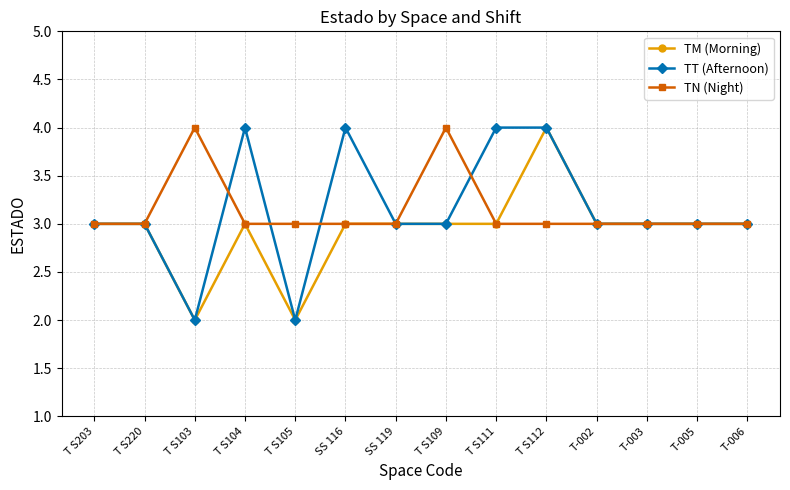

Reading right to left, what are all the values shown in this chart?

TM (Morning): 3	3	3	3	4	3	3	3	3	2	3	2	3	3
TT (Afternoon): 3	3	3	3	4	4	3	3	4	2	4	2	3	3
TN (Night): 3	3	3	3	3	3	4	3	3	3	3	4	3	3